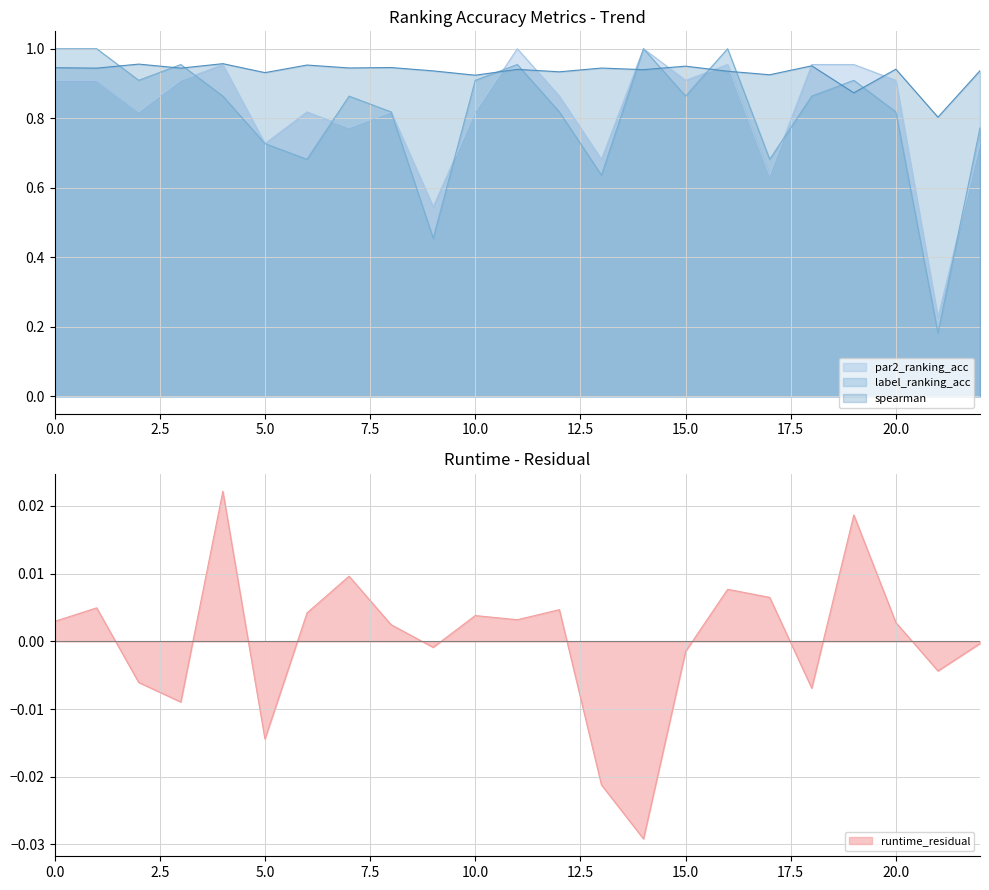

Which series ends up on top after the final intersection of spearman and par2_ranking_acc?

spearman